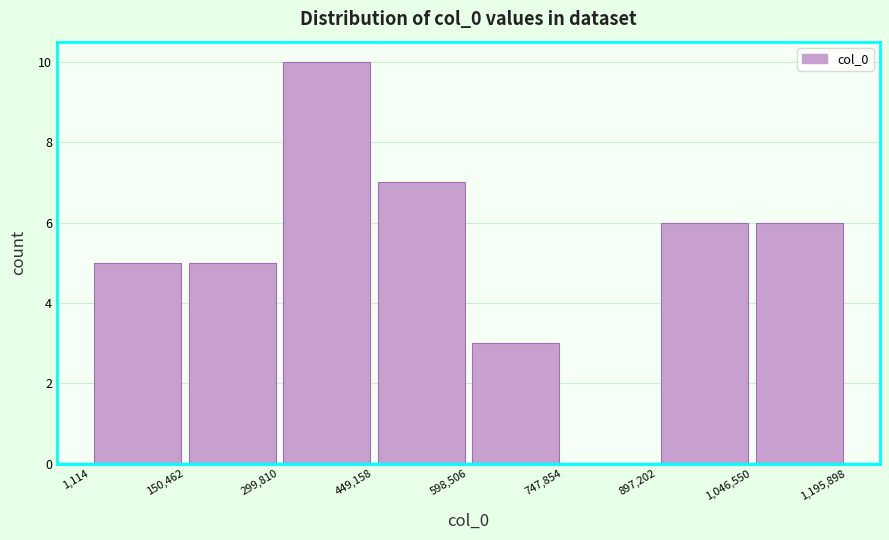

Reading left to right, list every bar in this chart as the range it spans on the x-axis followed by its height. The values are not printed on the chart, so give them approximately, as read against the axis.

1,114 to 150,462: 5
150,462 to 299,810: 5
299,810 to 449,158: 10
449,158 to 598,506: 7
598,506 to 747,854: 3
747,854 to 897,202: 0
897,202 to 1,046,550: 6
1,046,550 to 1,195,898: 6